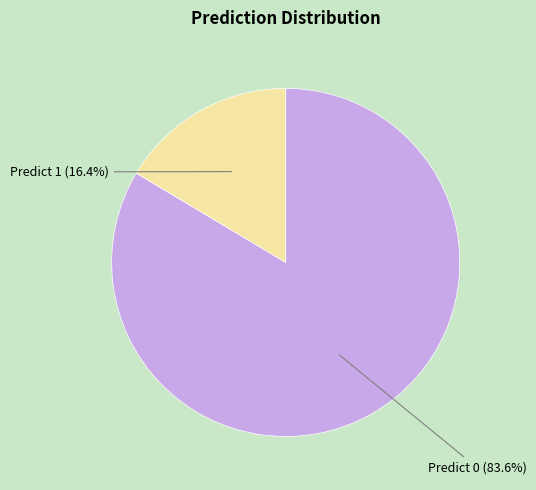

Does any single category account for the majority?

Yes